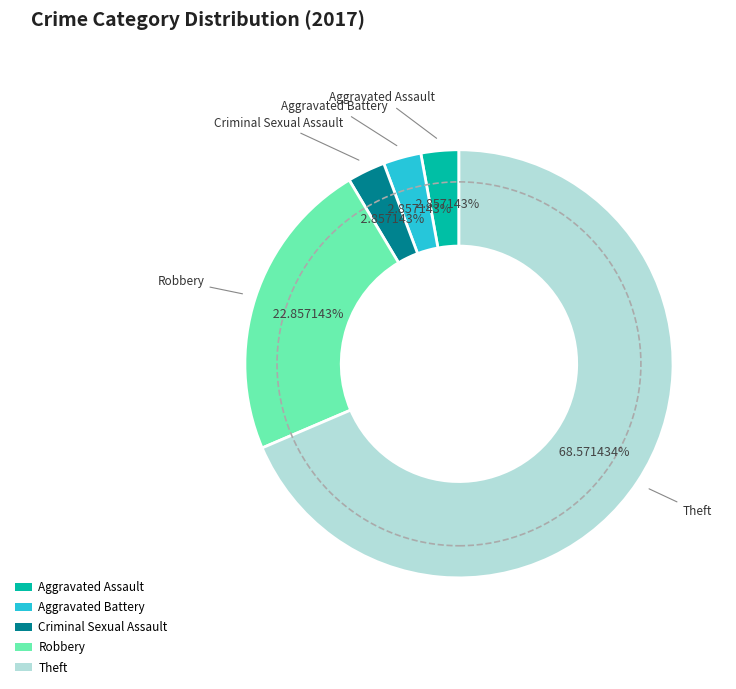

Does any single category account for the majority?

Yes